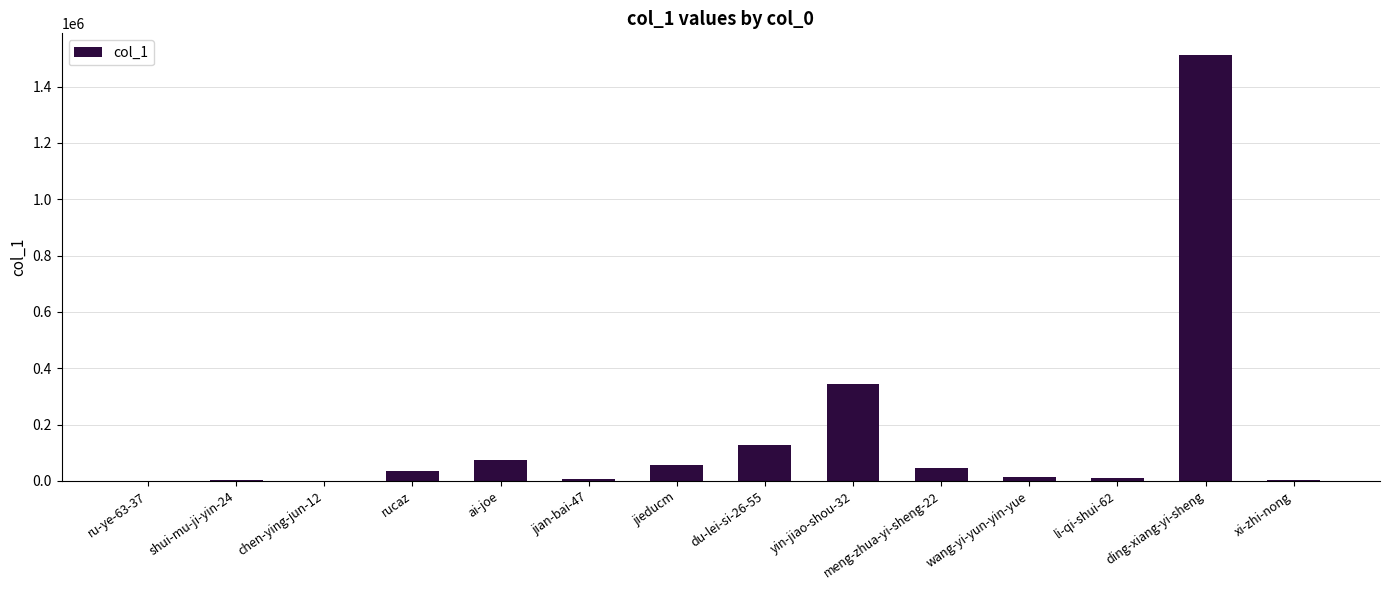

Which has a higher value, jian-bai-47 or ding-xiang-yi-sheng?

ding-xiang-yi-sheng